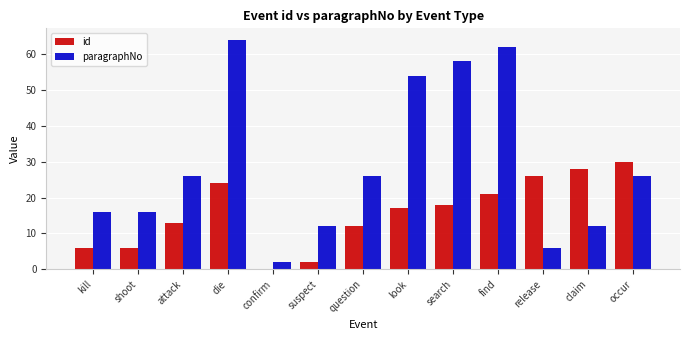

Which series has the largest range (max minus min)?

paragraphNo